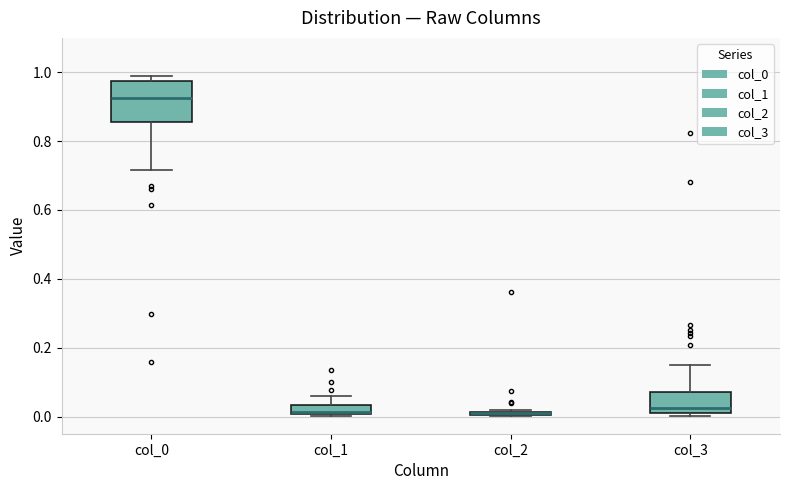

Which box is the tallest, from its lower edge to its upper edge?

col_0